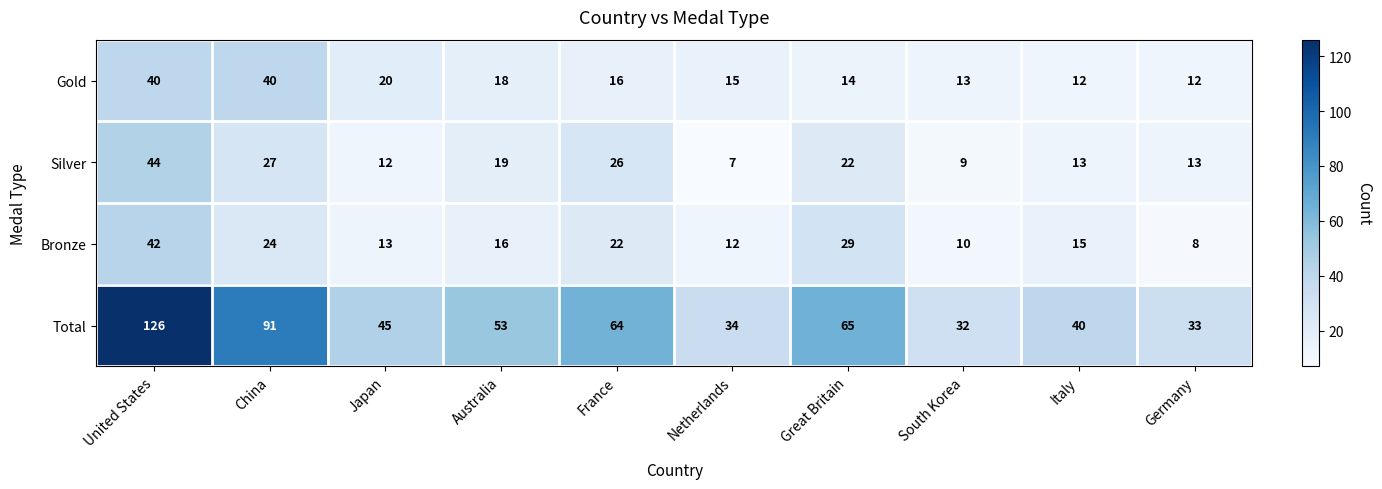

How many categories are shown in the chart?

10